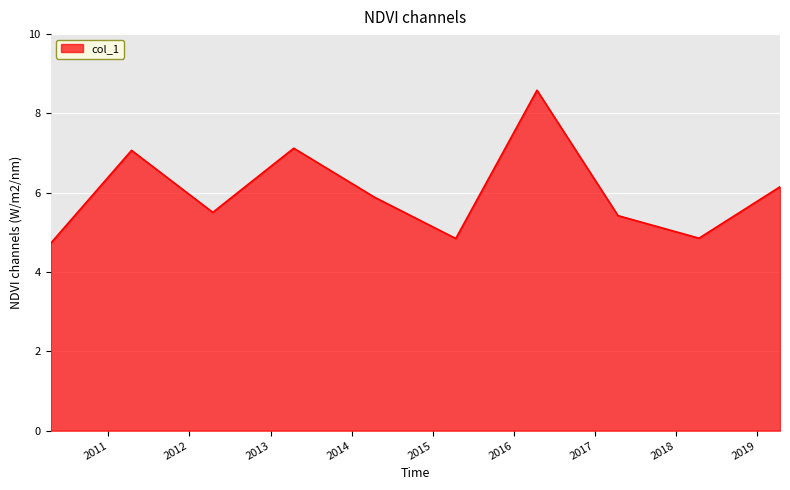

What is the difference between the maximum and minimum values?

3.9